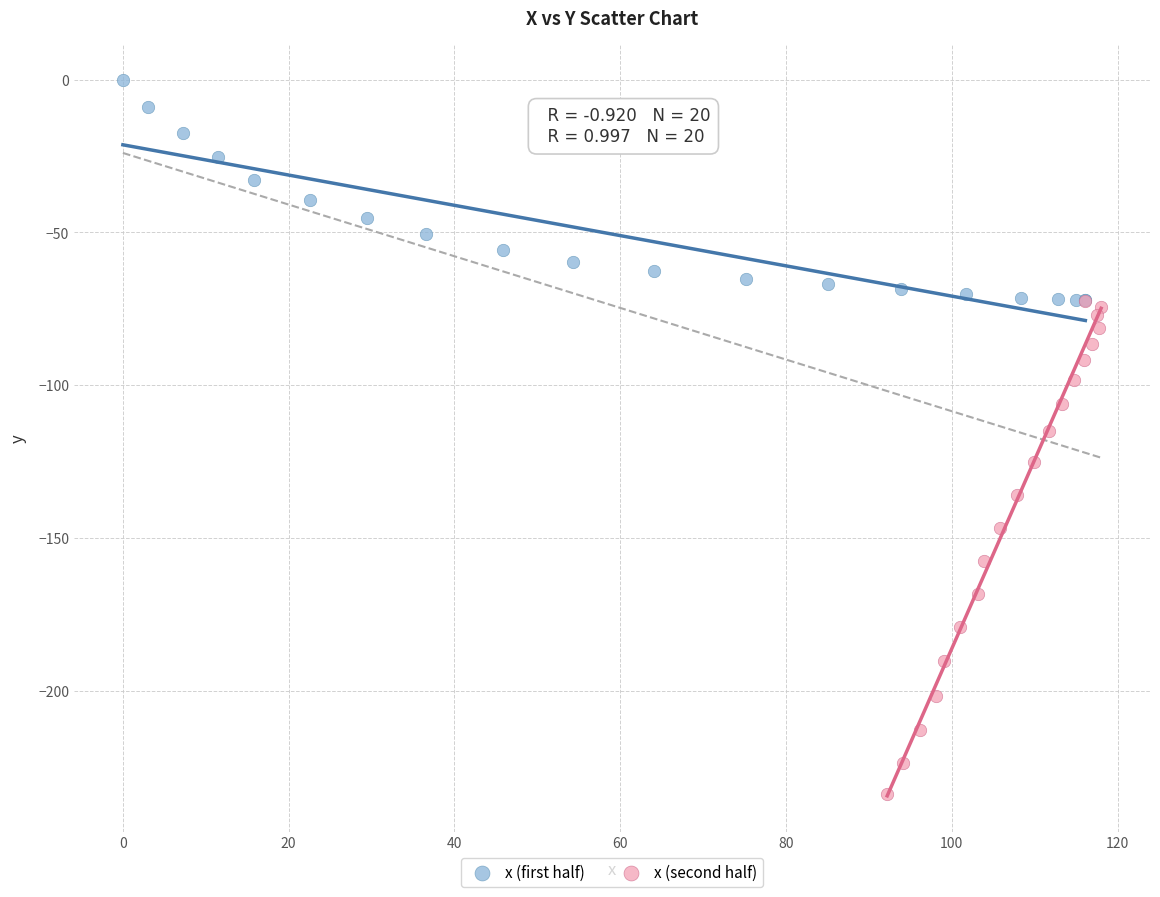

Which series has the largest Y range (max minus min)?

x (second half)